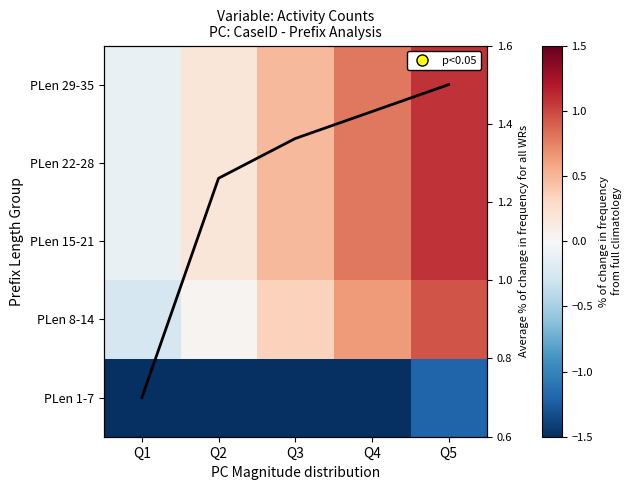

List the series in order of their peak value, highest first.

avg freq, PLen 15-21, PLen 22-28, PLen 29-35, PLen 8-14, PLen 1-7